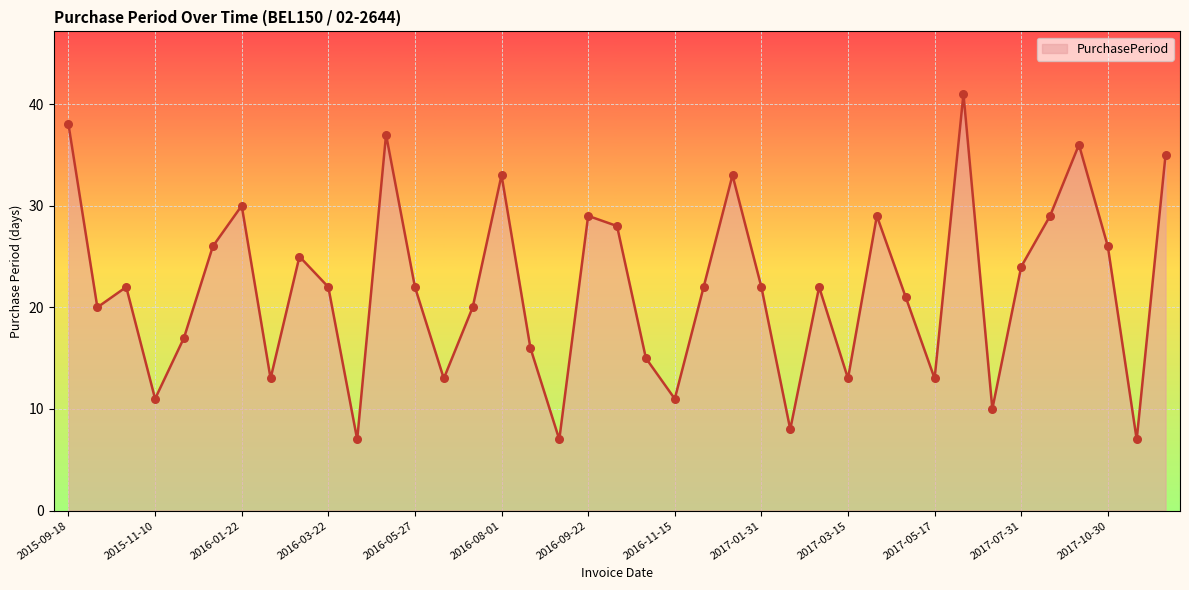

What is the maximum value shown in the chart?

41